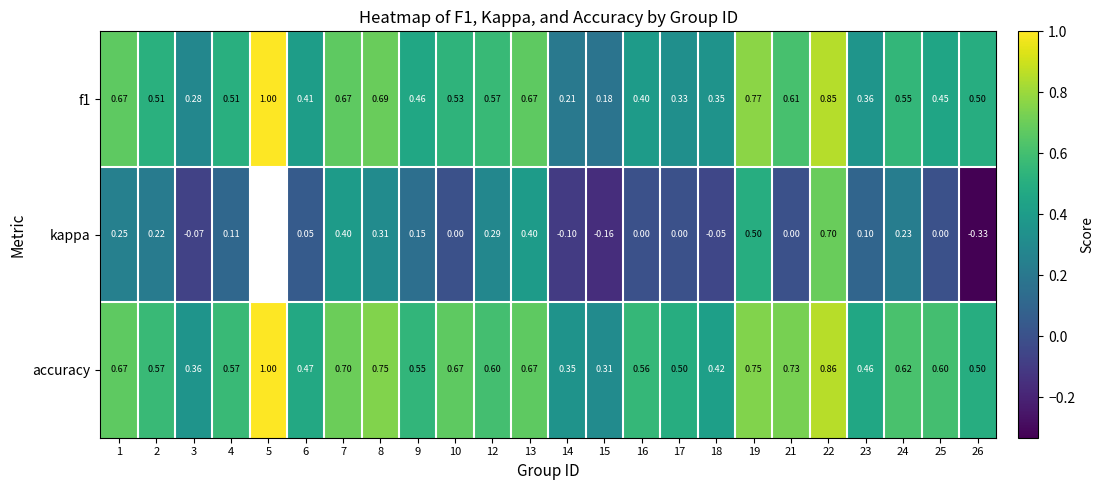

Is the value of f1 at 5 greater than the value of kappa at 25?

Yes